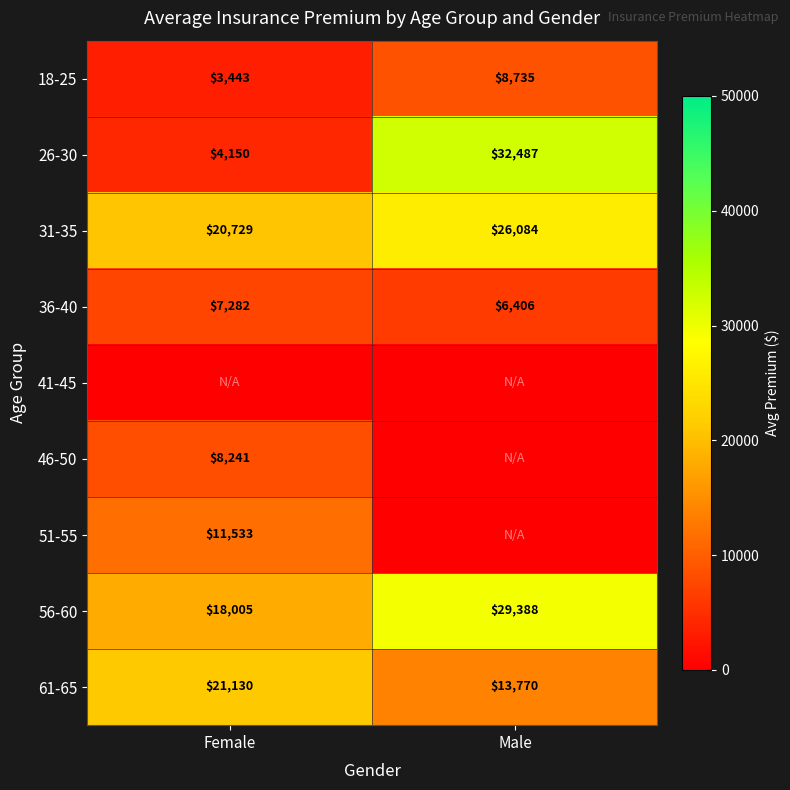

What is the minimum value for 26-30?

4150